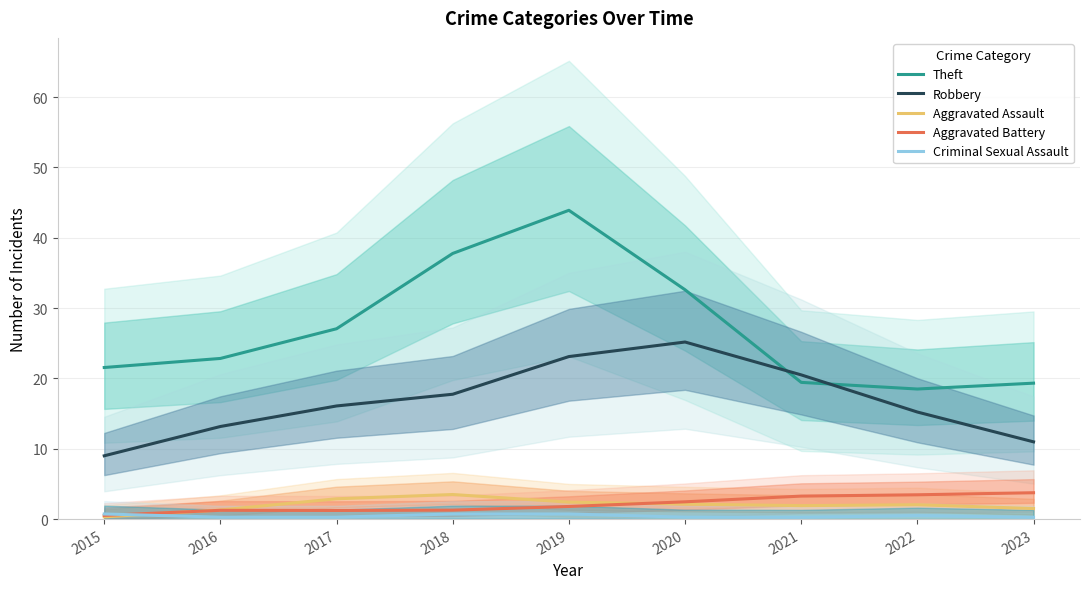

What is the value of the Aggravated Assault point at the 1st from the left?

0.3